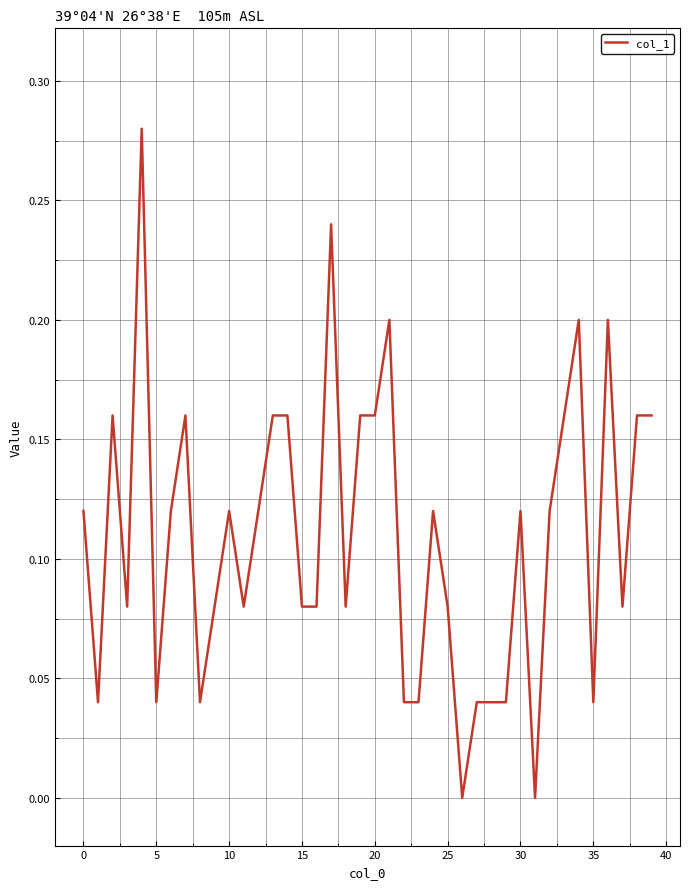

Is this an area chart (filled region under the line)?

No